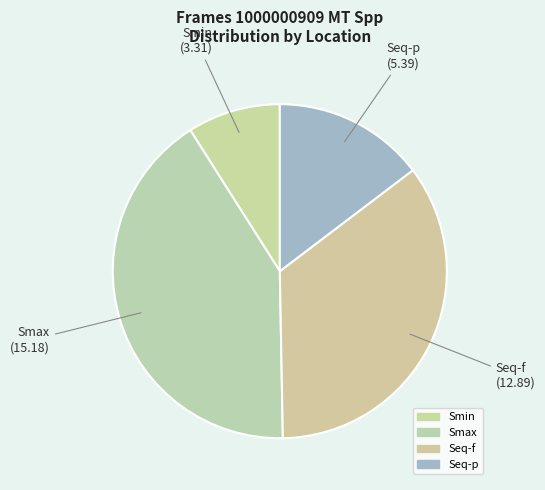

To the nearest percent, what percentage of the pie is Seq-p?

15%